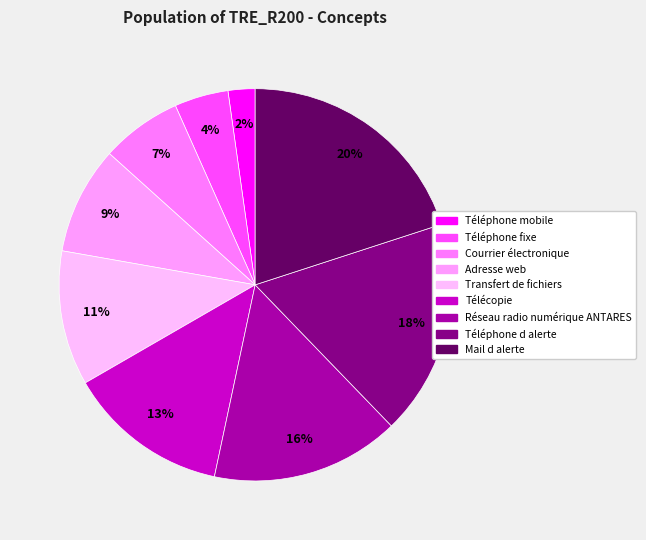

Which has a higher value, Téléphone fixe or Télécopie?

Télécopie